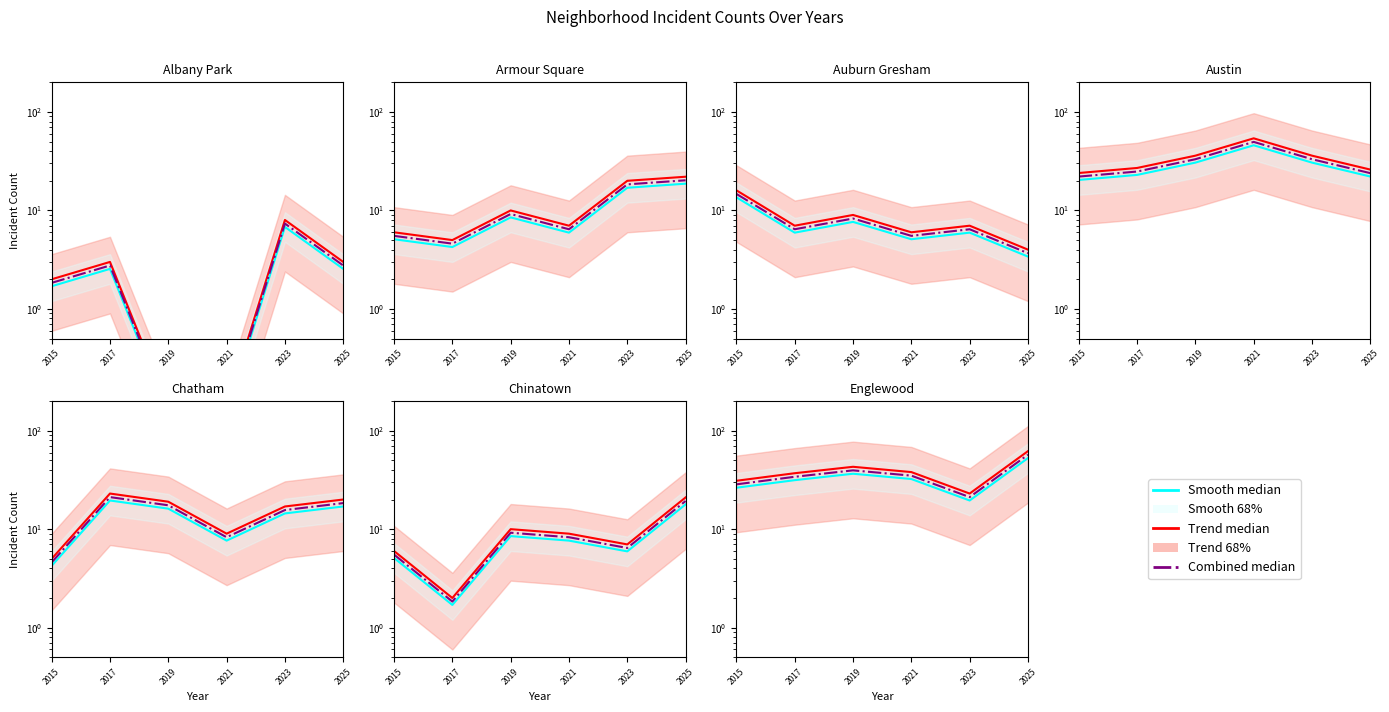

List the labels in order of Smooth median value, smallest first.

2023, 2015, 2017, 2021, 2019, 2025